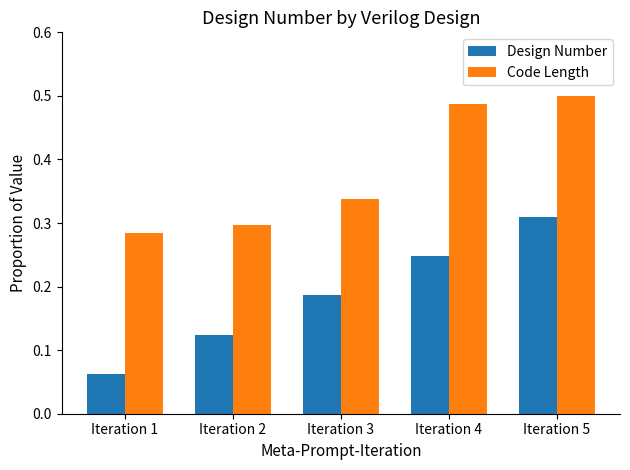

How many categories are shown in the chart?

5